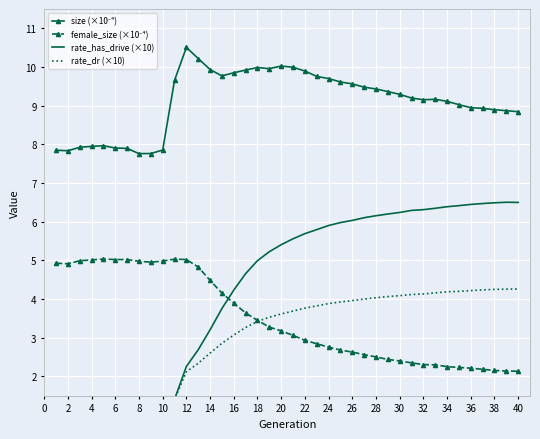

Which series has the largest total across all categories?

size (×10⁻⁴)